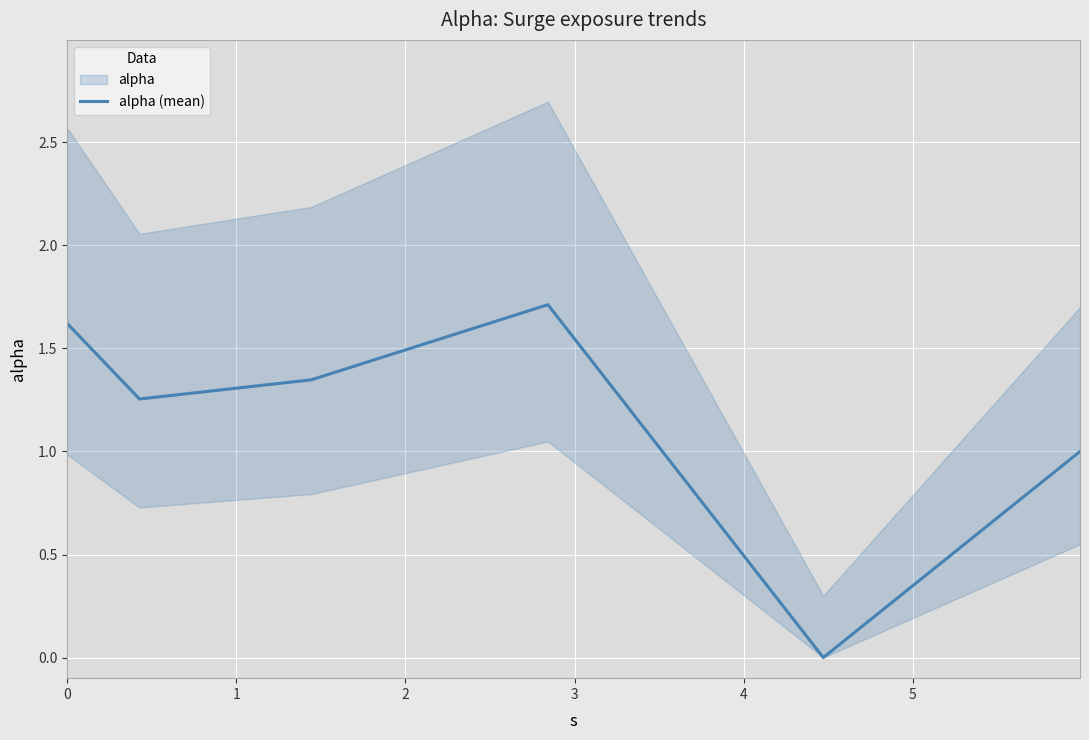

Reading right to left, transcribe all the data shown in this chart.

1.0	0.0	1.7	1.3	1.3	1.6